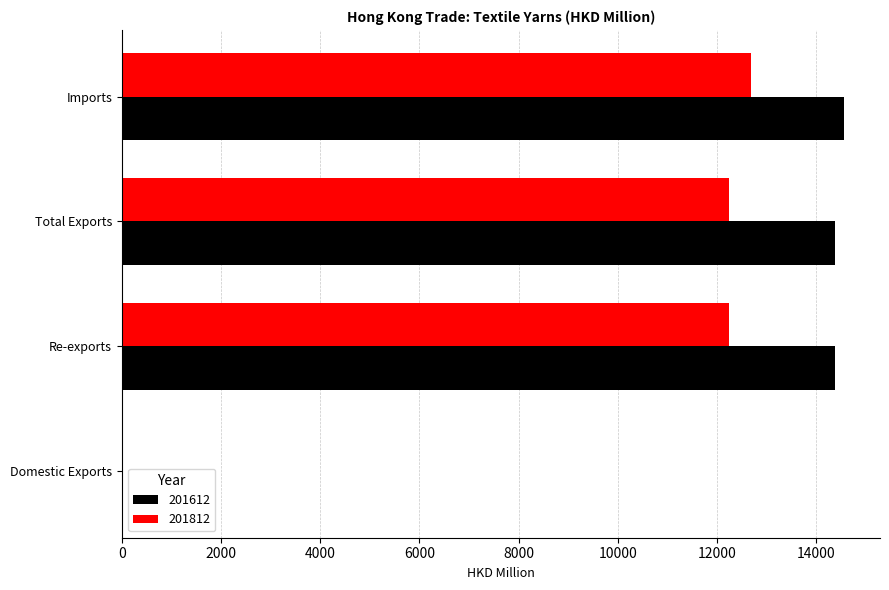

What is the highest value of the 201612 series?

14557.8